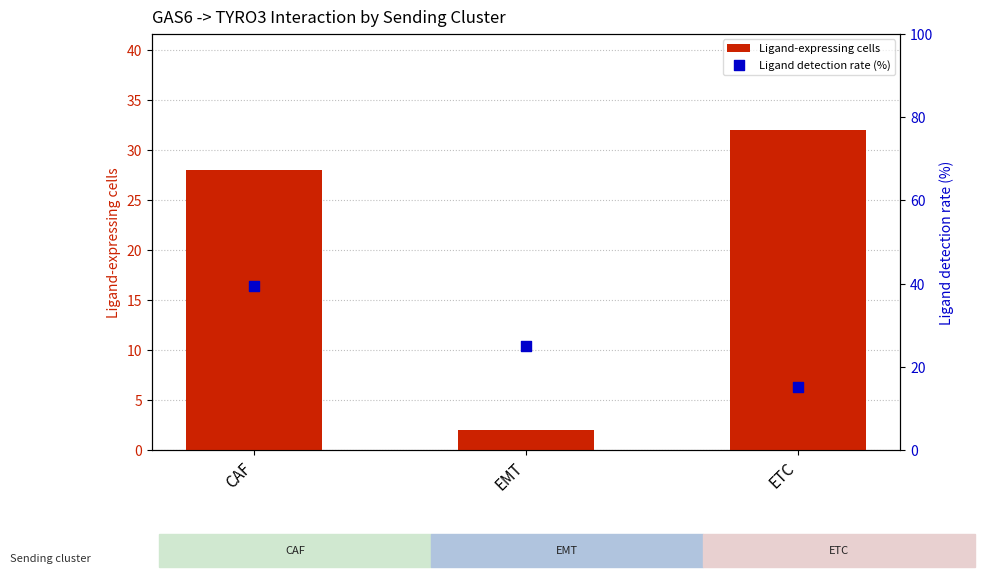

At how many categories does at least one series exceed 29?

2